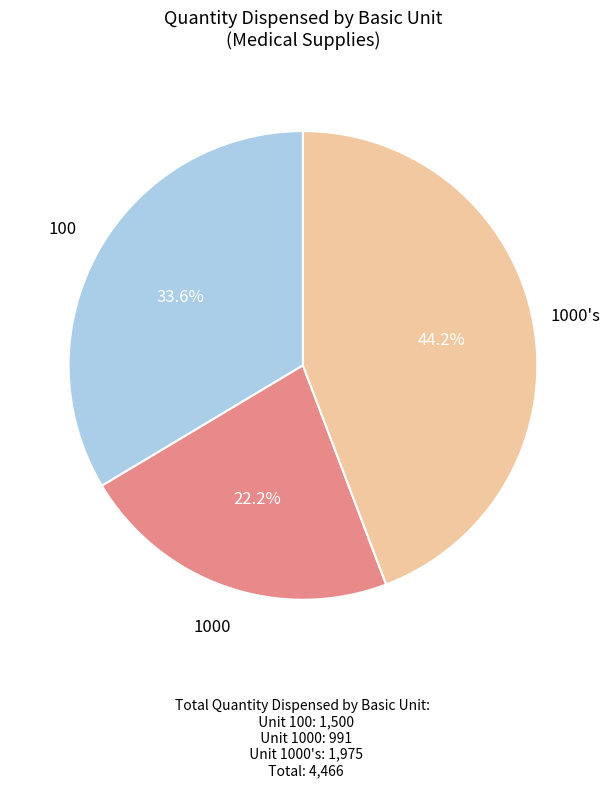

Does any single category account for the majority?

No